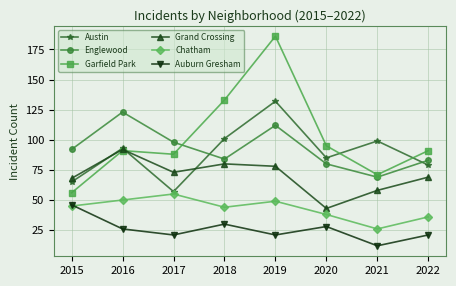

True or false: Auburn Gresham has more than 2 interior local peaks.

False